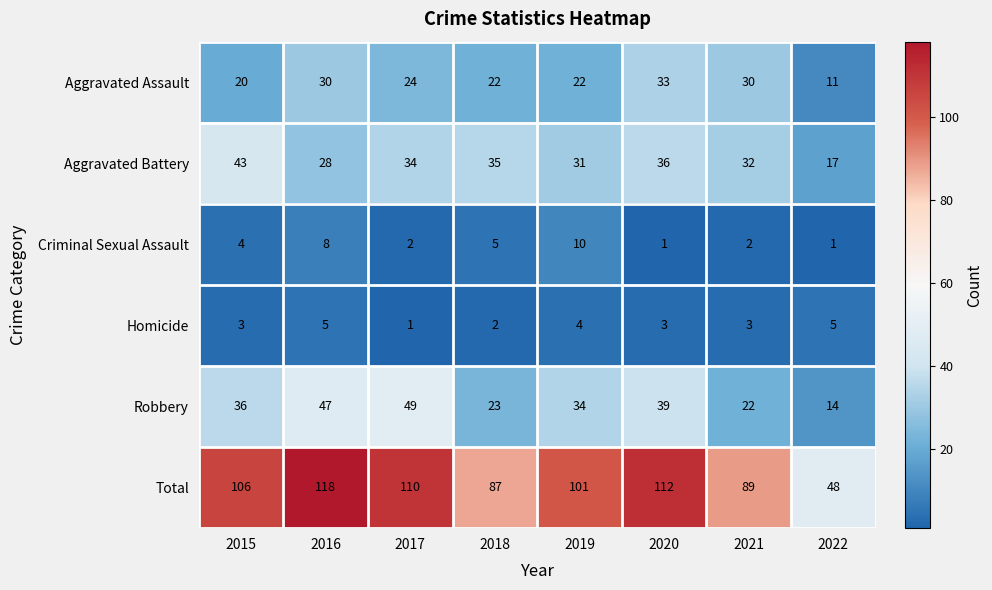

The value of Aggravated Assault at 2020 is 33. True or false?

True